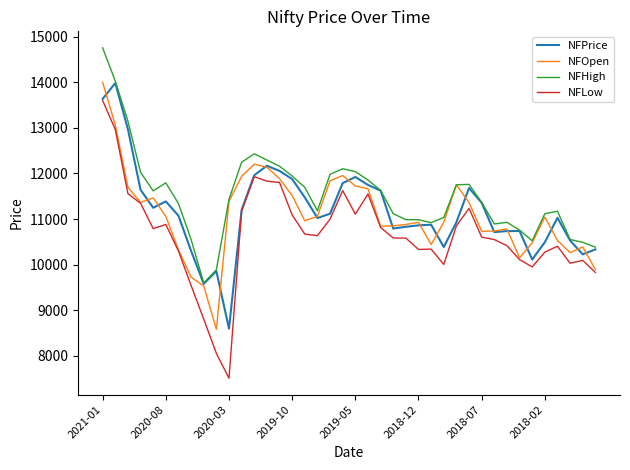

What is the maximum value for NFLow?

13596.8